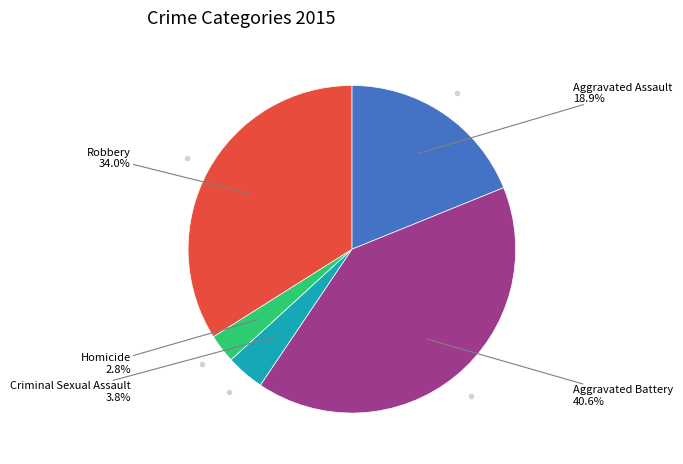

Does any single category account for the majority?

No